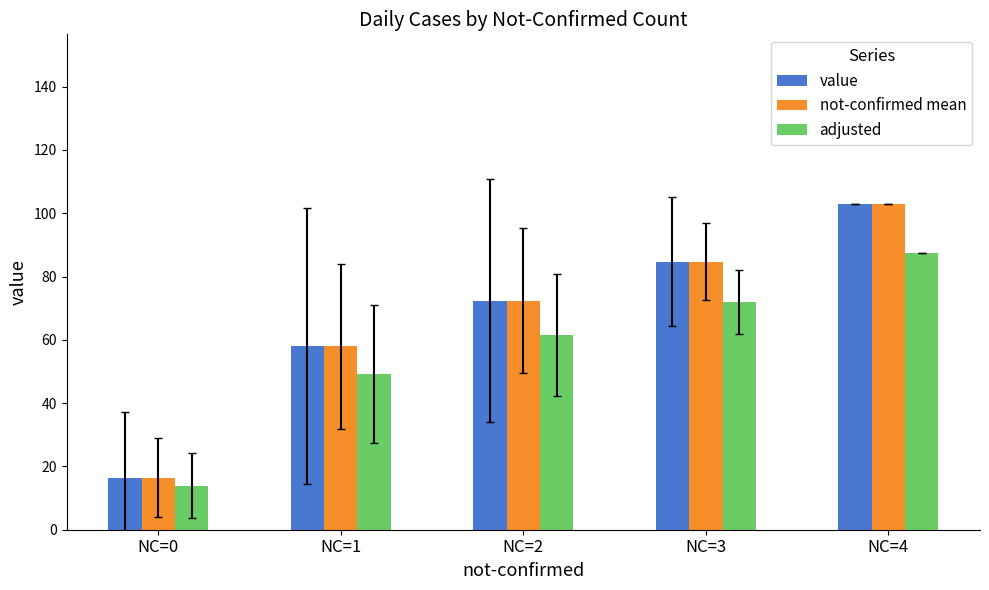

How many categories are shown in the chart?

5